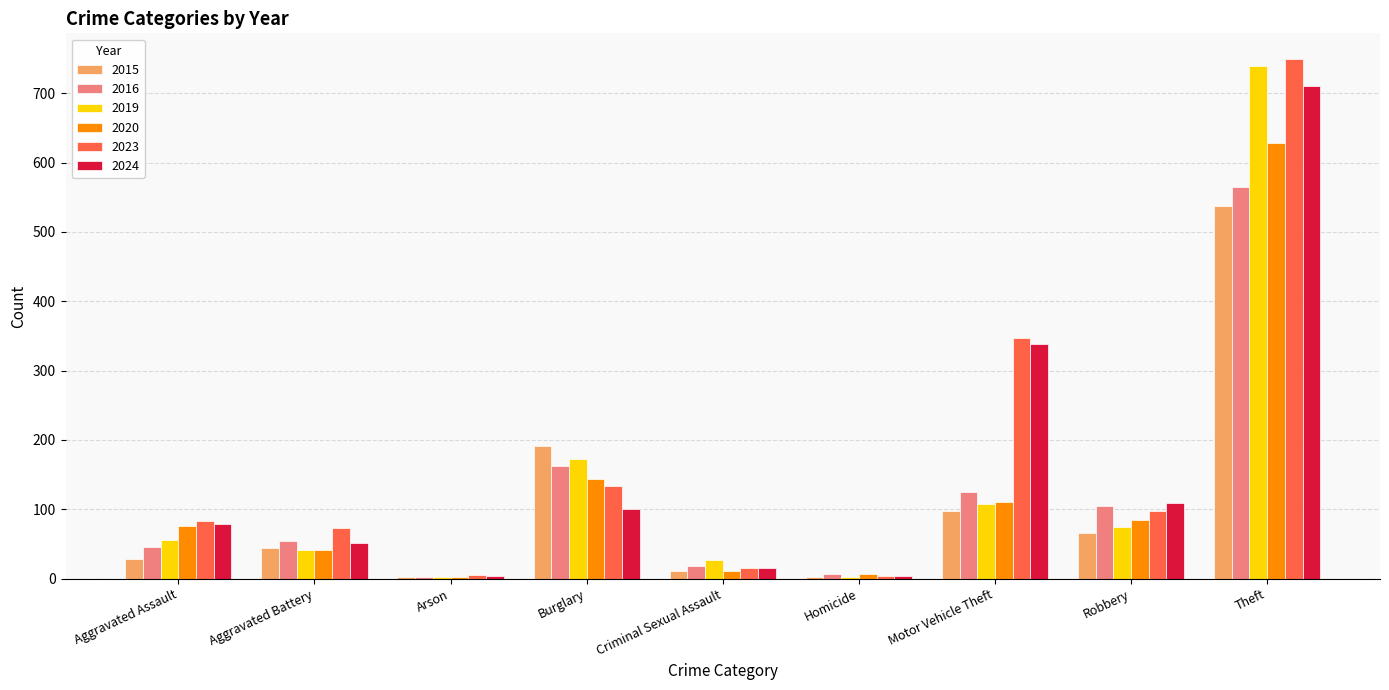

Which series changed the most between Aggravated Battery and Burglary?

2015